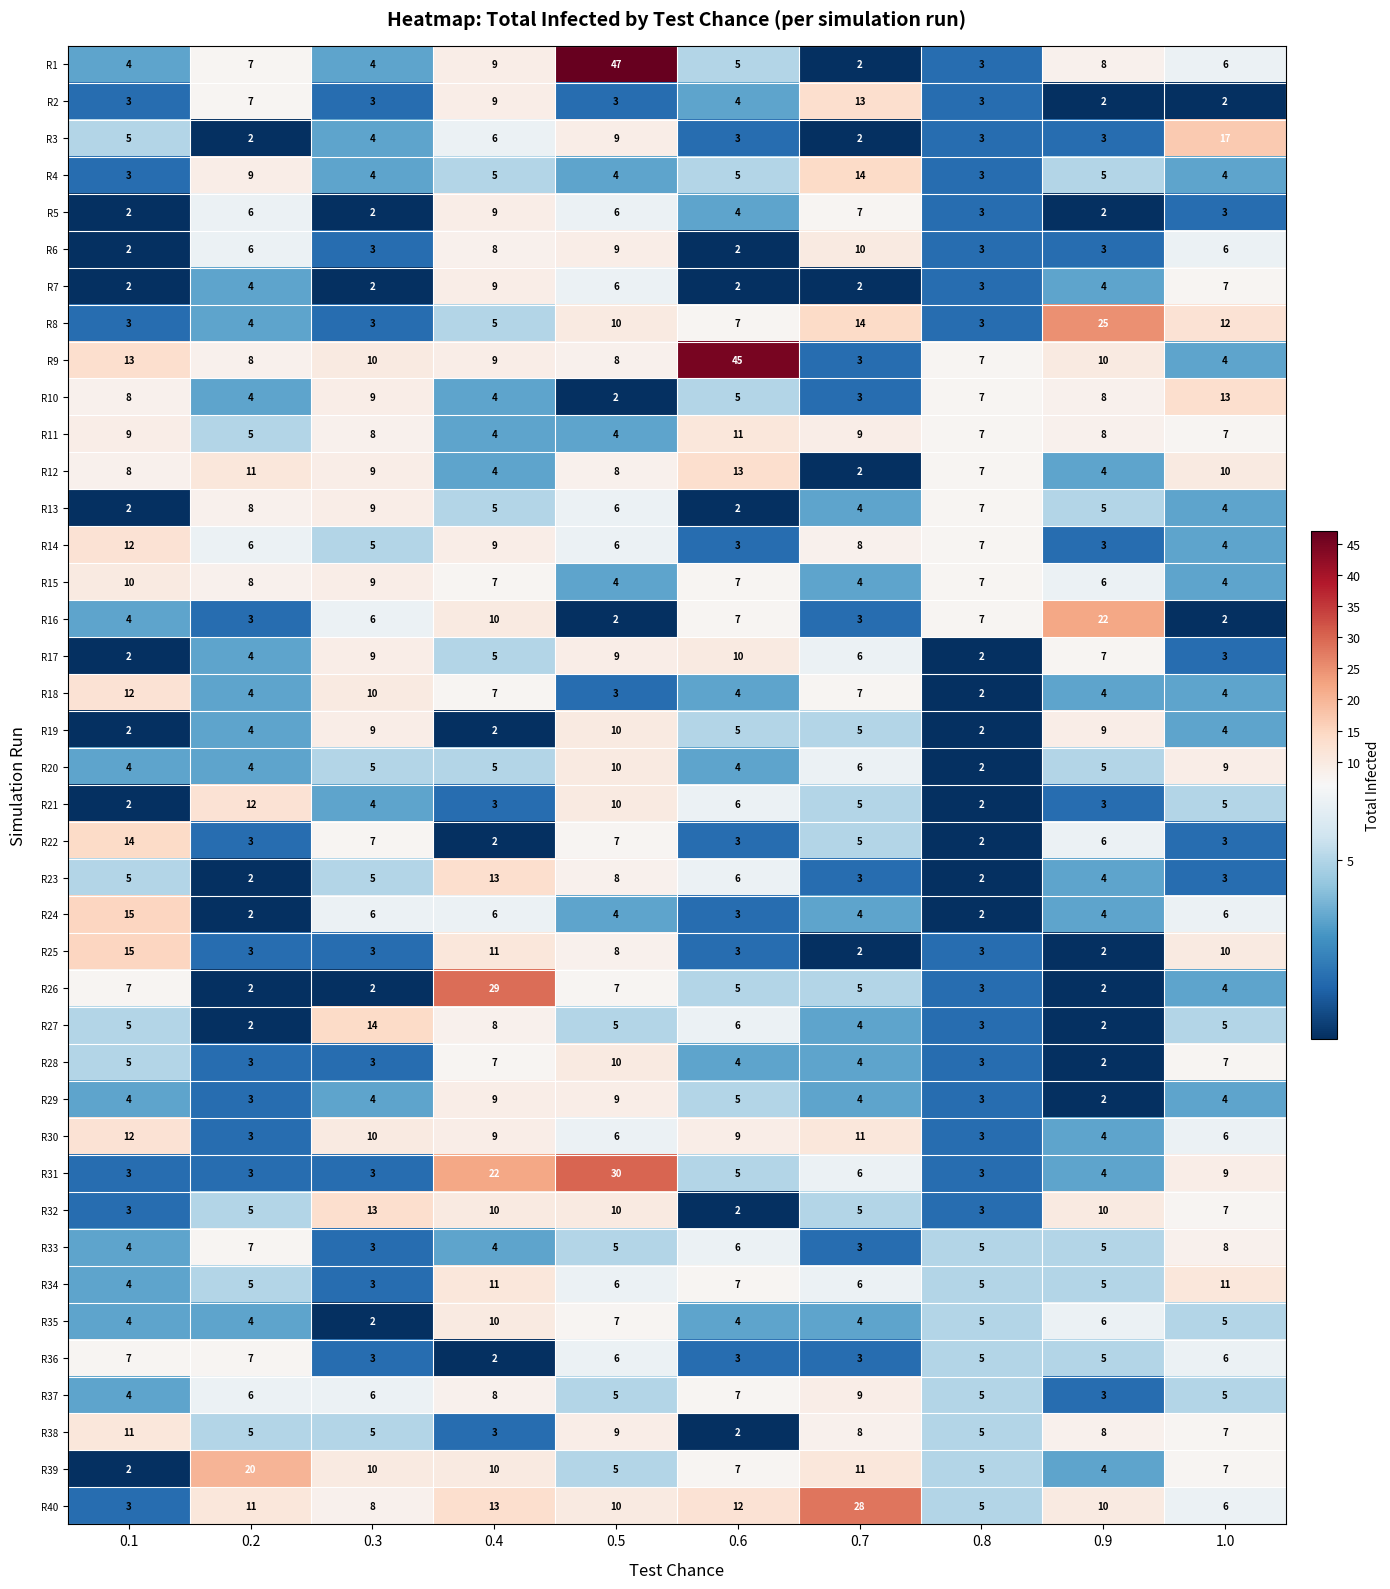

At which category is the sum across all series the highest?

0.5